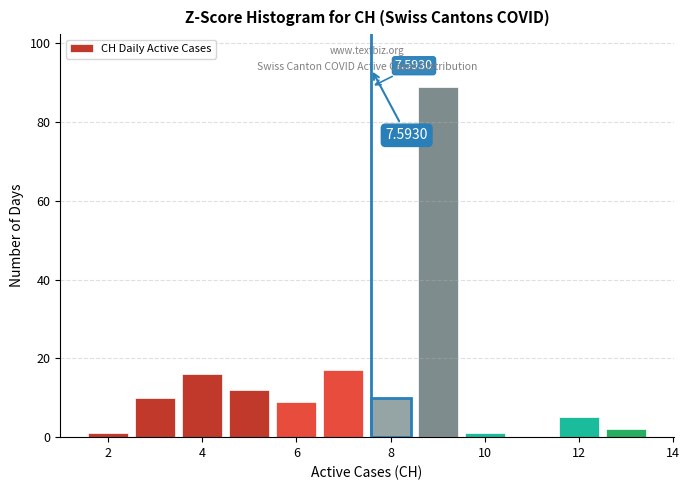

Over which range of the x-axis is the bar tallest?

8.5 to 9.5